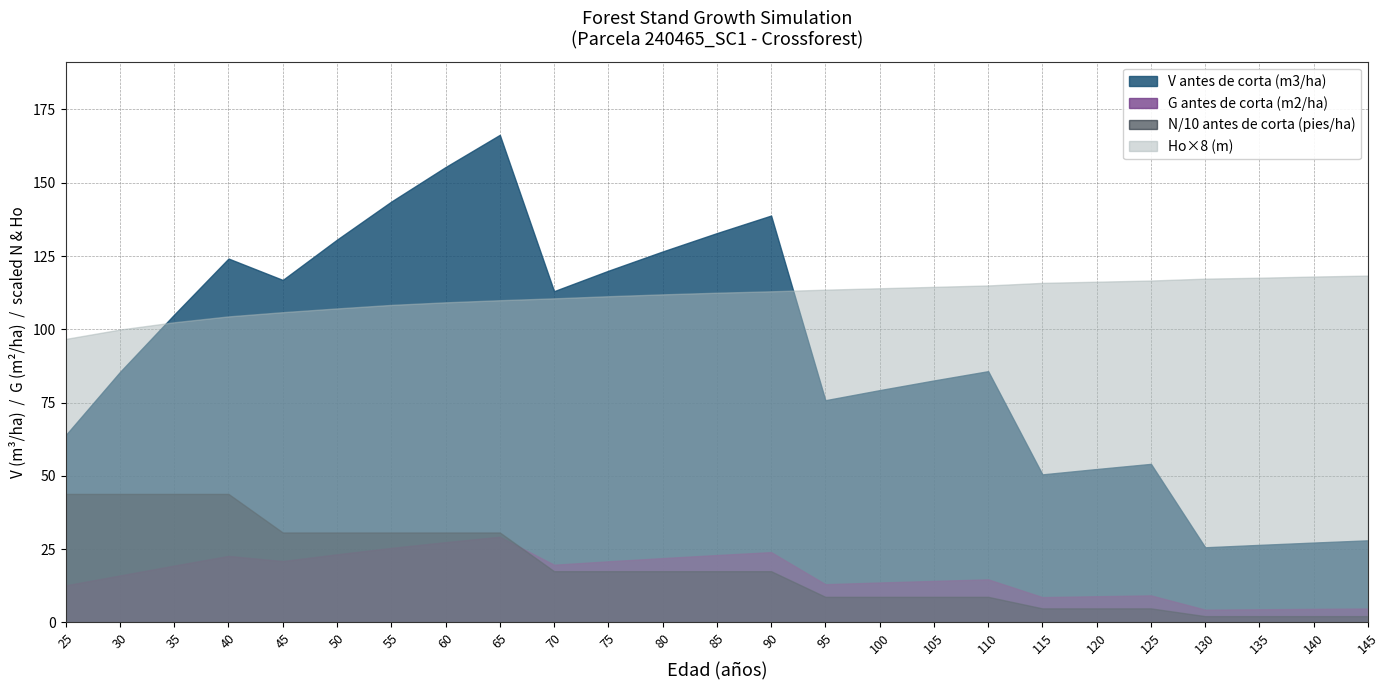

Which category has the lowest value across all series?

130